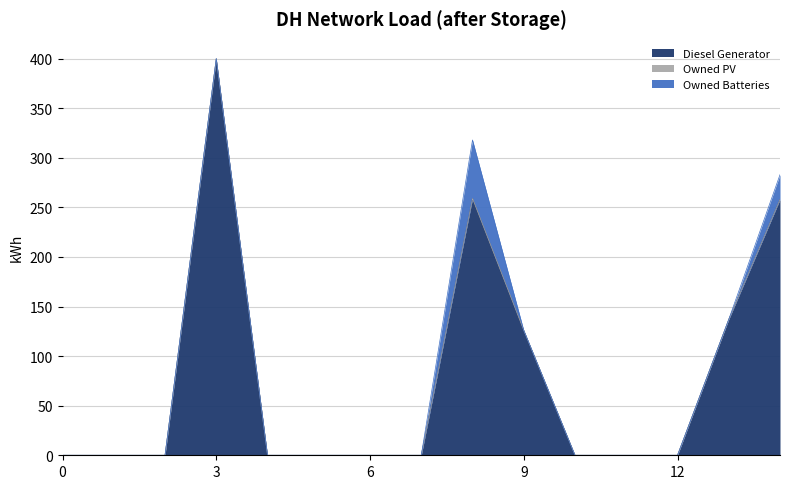

How many data points in Owned Batteries are above 0?

2